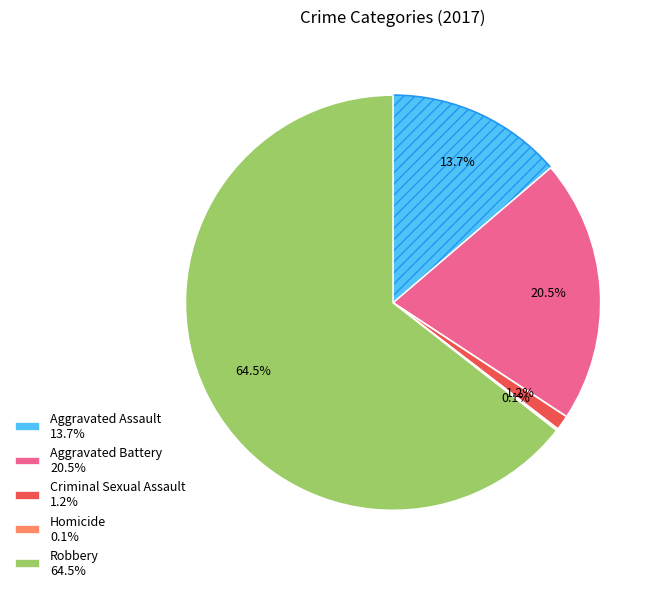

Which has a higher value, Aggravated Battery 20.5% or Robbery 64.5%?

Robbery 64.5%